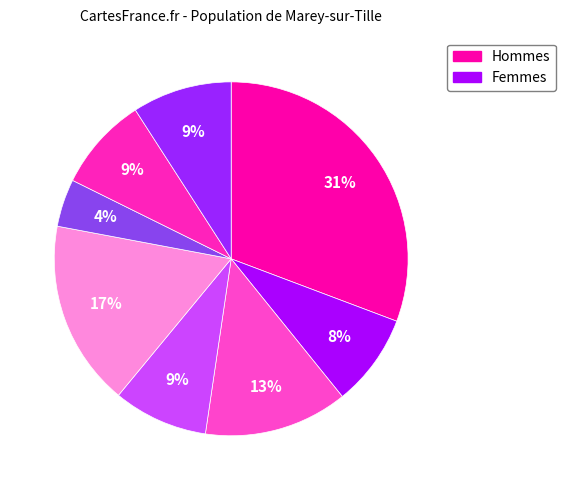

Is there a majority slice in this chart?

No